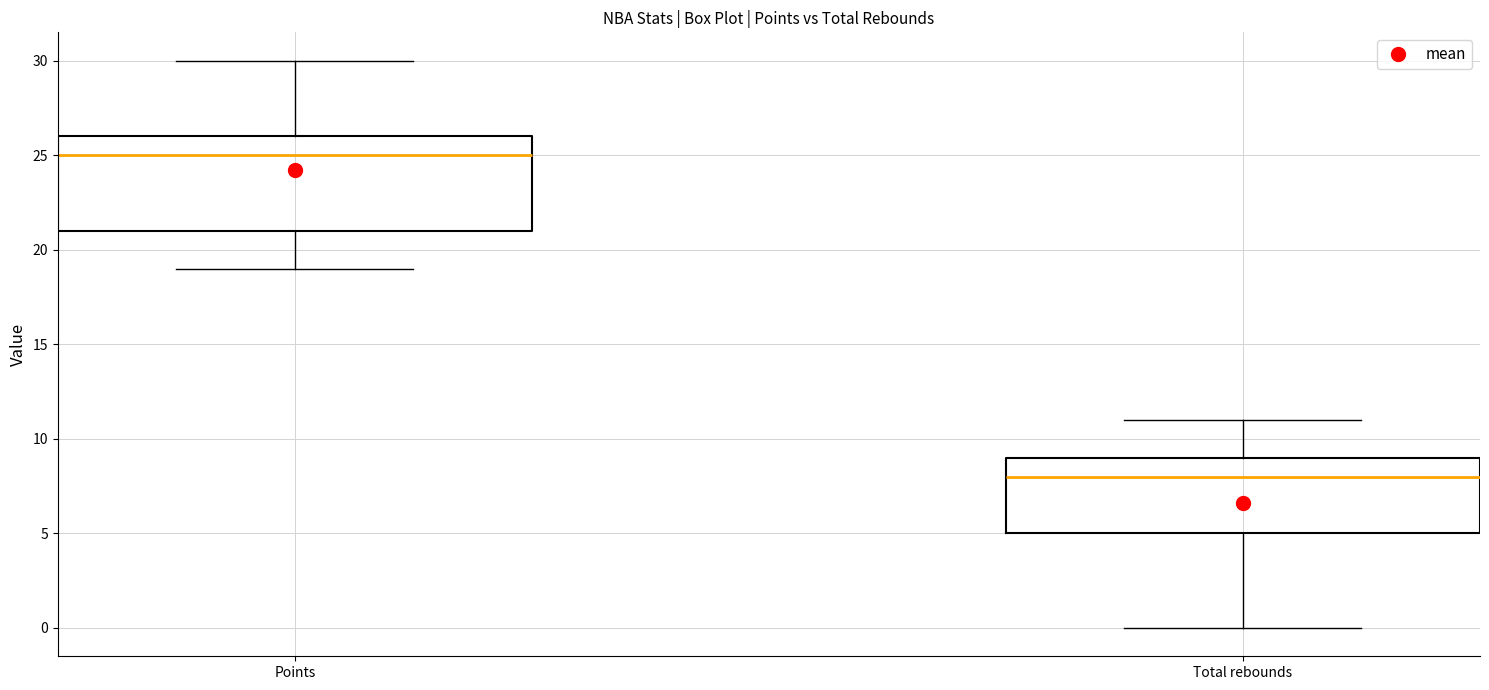

Reading left to right, read every box against the y-axis: the position of its median line, the range the box covers, and the ends of its whiskers. The values are not printed on the chart, so give them approximately, as read against the axis.

Points: median 25, box 21 to 26, whiskers 19 to 30
Total rebounds: median 8, box 5 to 9, whiskers 0 to 11